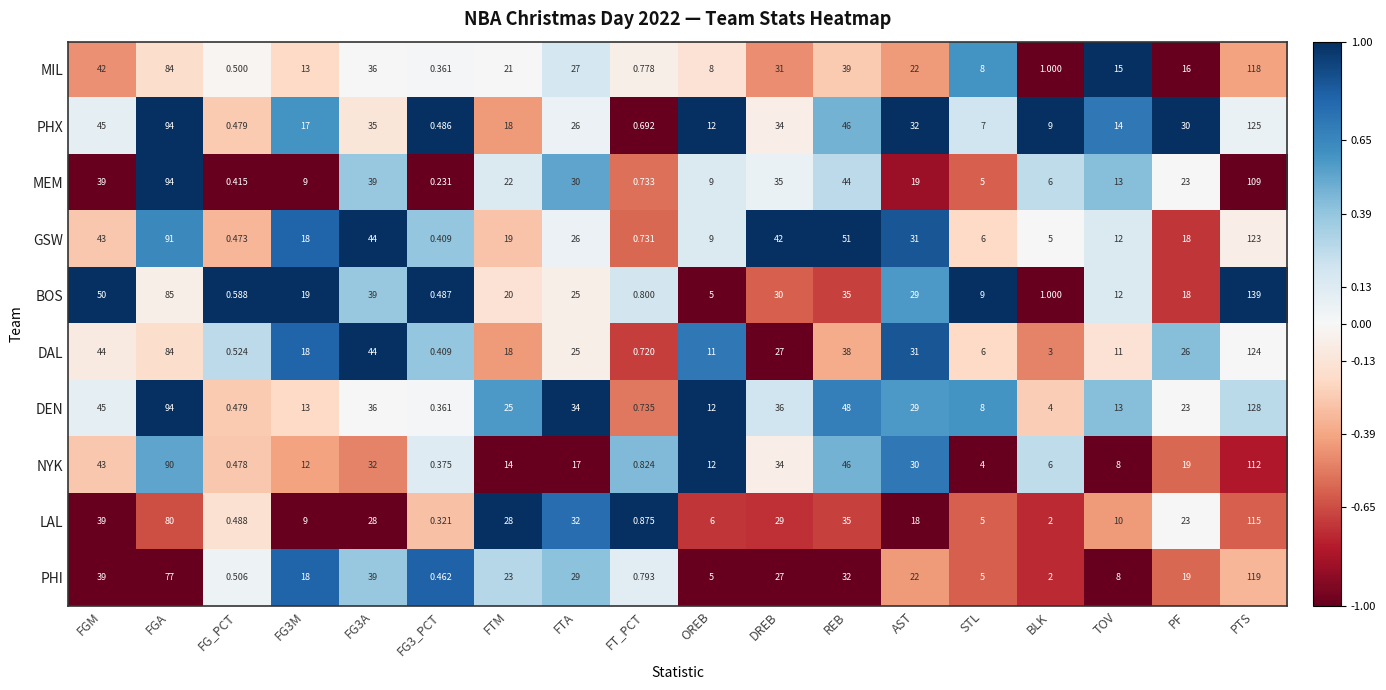

How many series are shown in this chart?

10